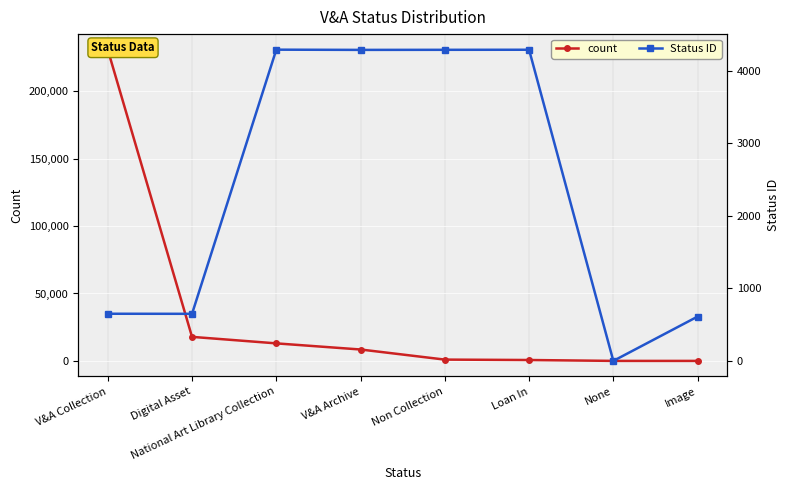

True or false: count has more than 0 interior local peaks.

False